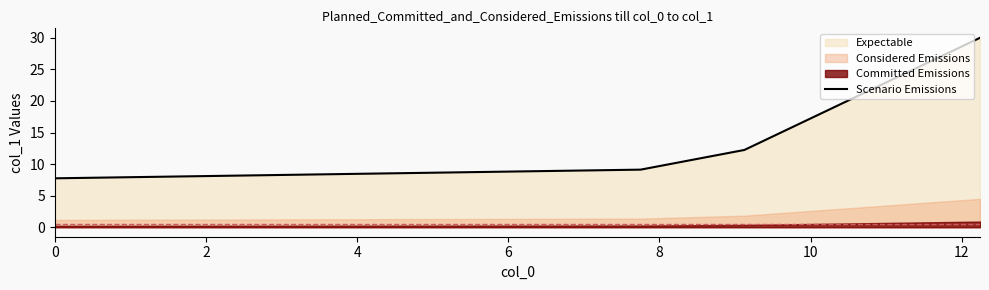

True or false: Scenario Emissions has more than 2 points higher than both neighbors.

False